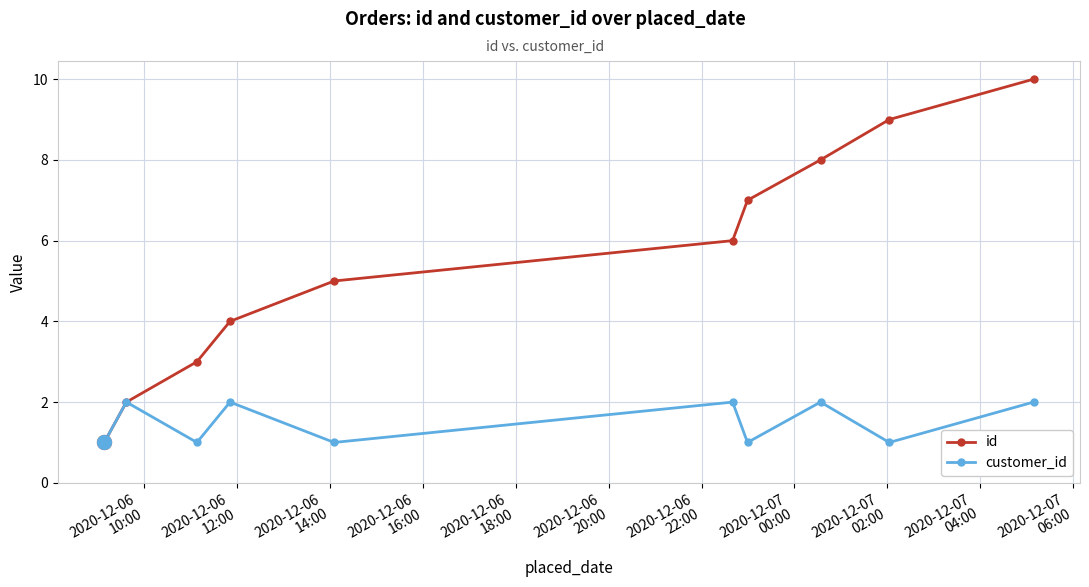

List the series in order of their peak value, highest first.

id, customer_id